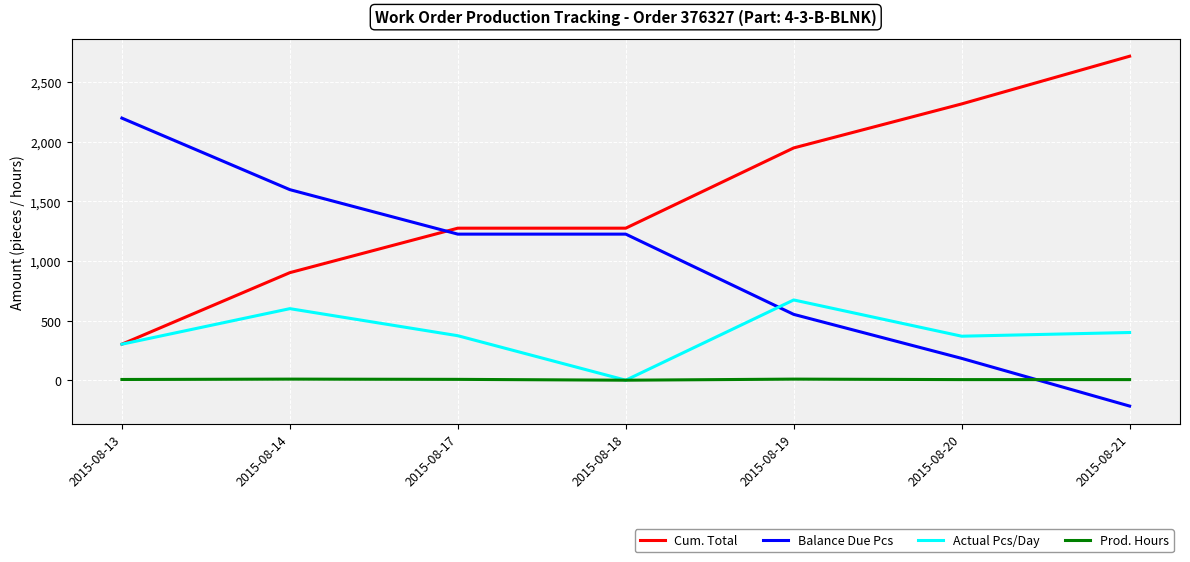

What is the sum of the Balance Due Pcs values at 2015-08-18 and 2015-08-20?

1408